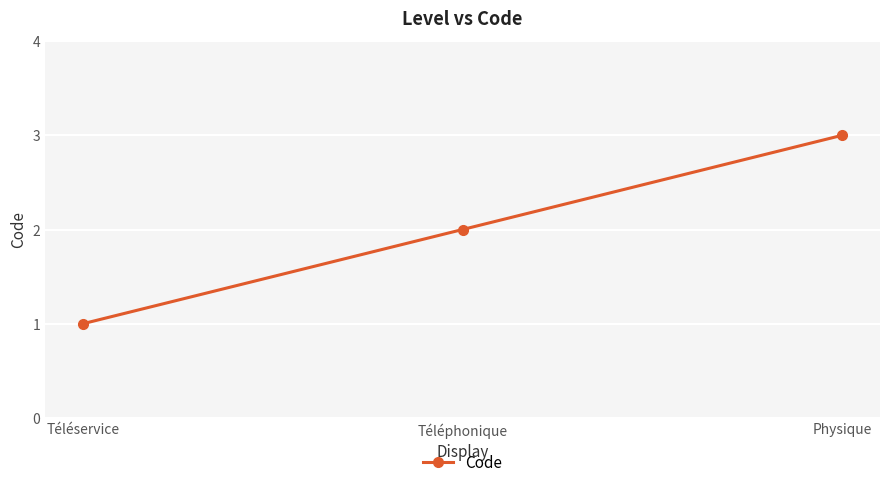

Approximately how many times larger is the value at Téléphonique compared to Téléservice?

2.0